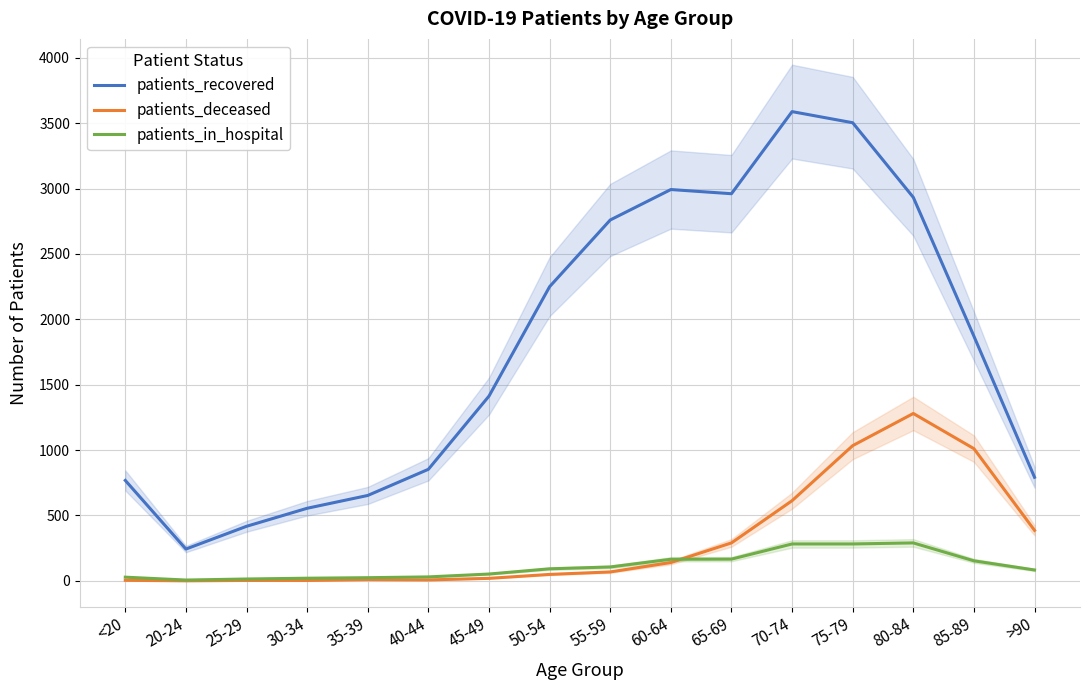

How many data points does each series have?

16